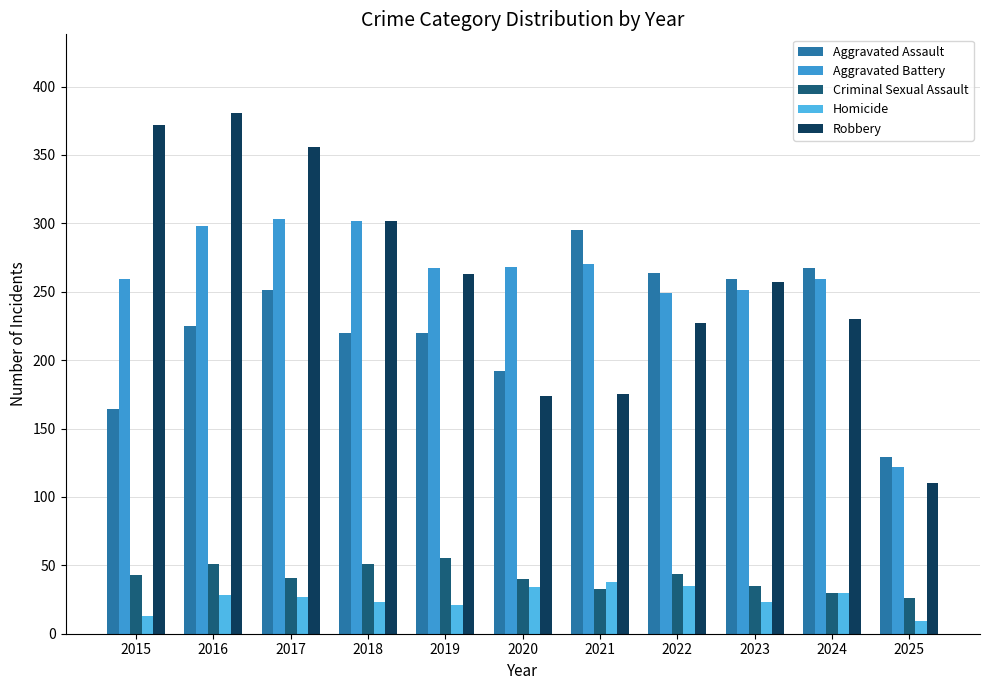

What is the difference between the maximum and second lowest values in the Aggravated Assault series?

131